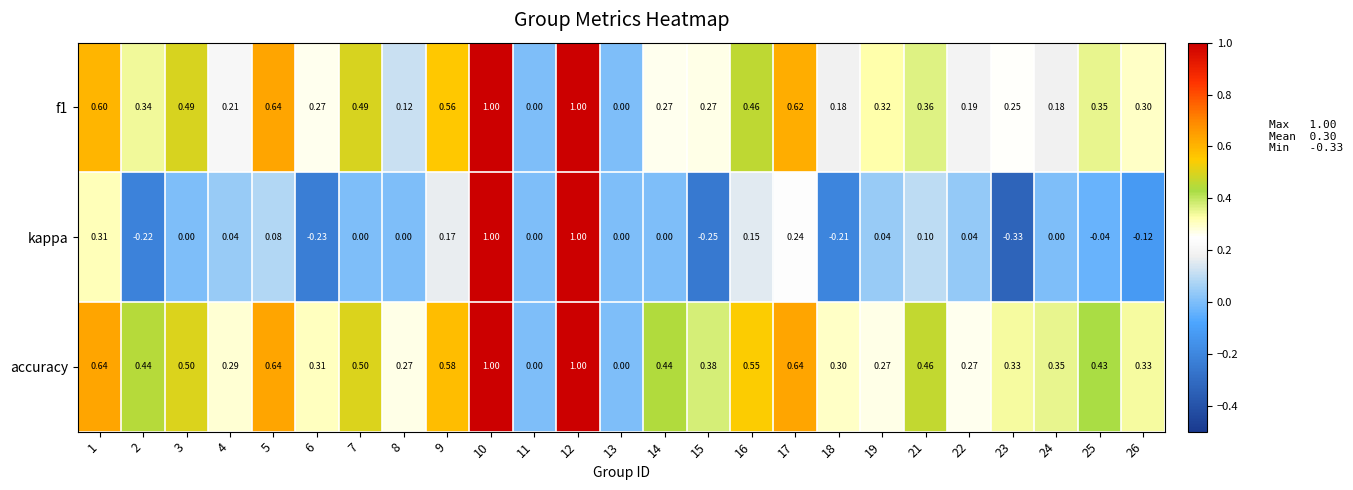

Is the value of f1 at 6 greater than the value of accuracy at 16?

No